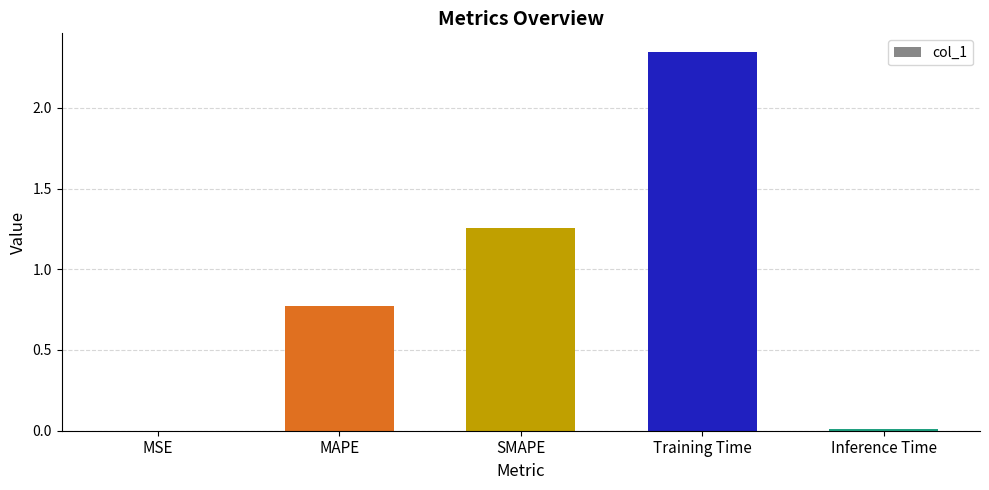

What is the sum of all values?

4.4